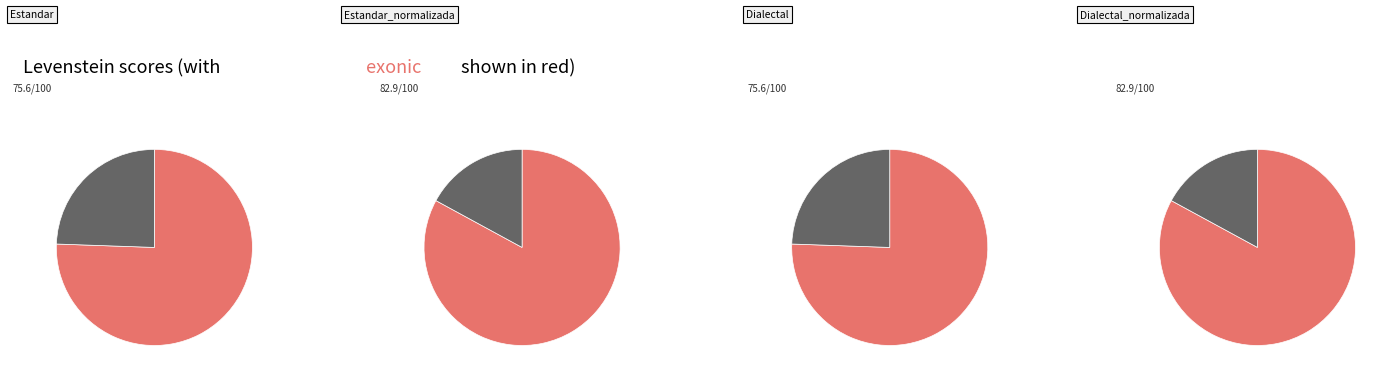

To the nearest percent, what portion does Dialectal_normalizada represent?

26%